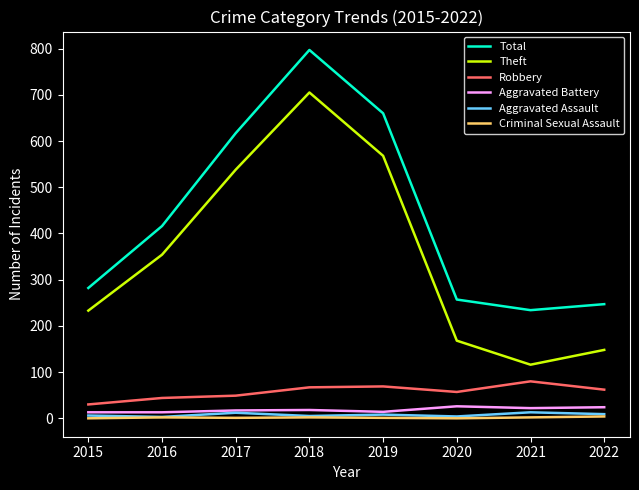

What value does the Total series have at 2021?

234